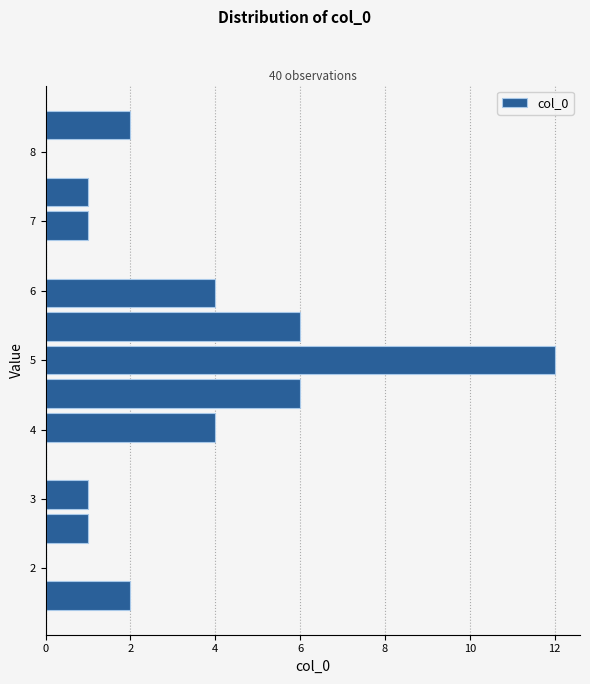

What is the length of the bar covering 8.1 to 8.6 on the y-axis? Neither the bar edges nor the lengths are printed on the chart, so give them approximately, as read against the axes.

2